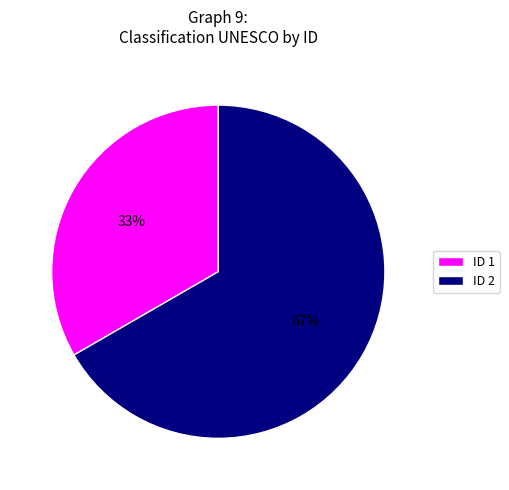

Is the sum of ID 2 and ID 1 greater than half?

Yes